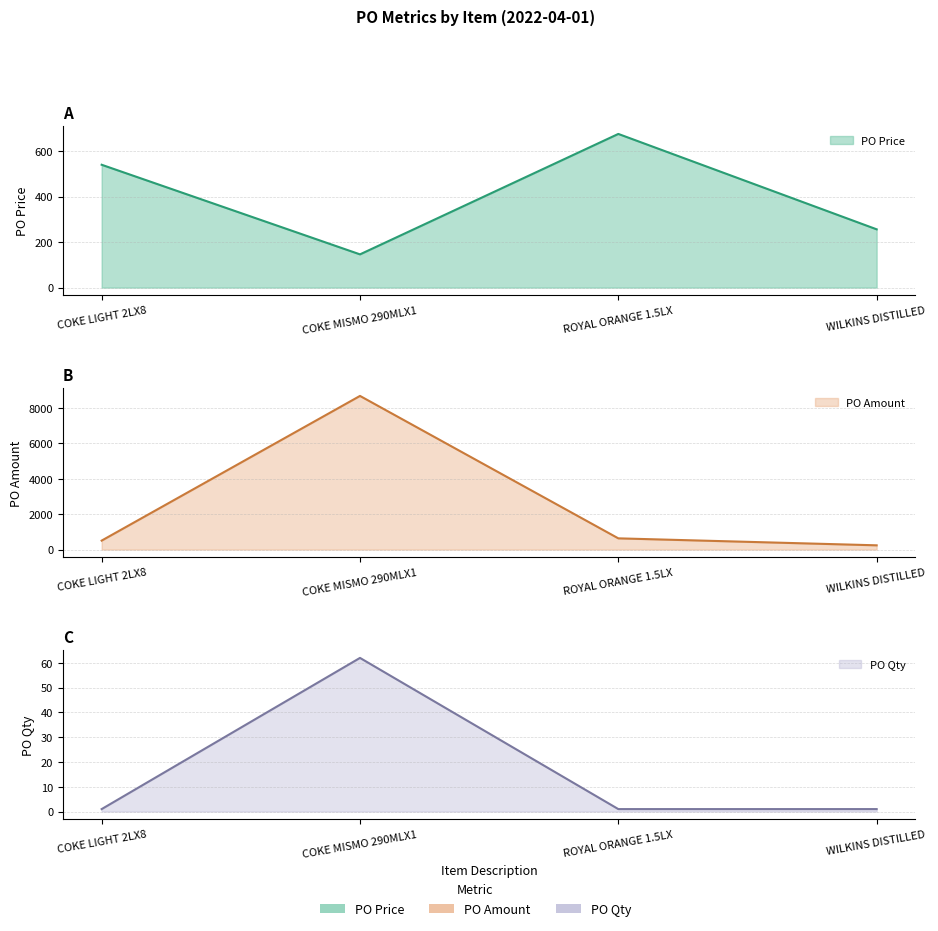

True or false: PO Amount and PO Qty intersect in this chart.

False